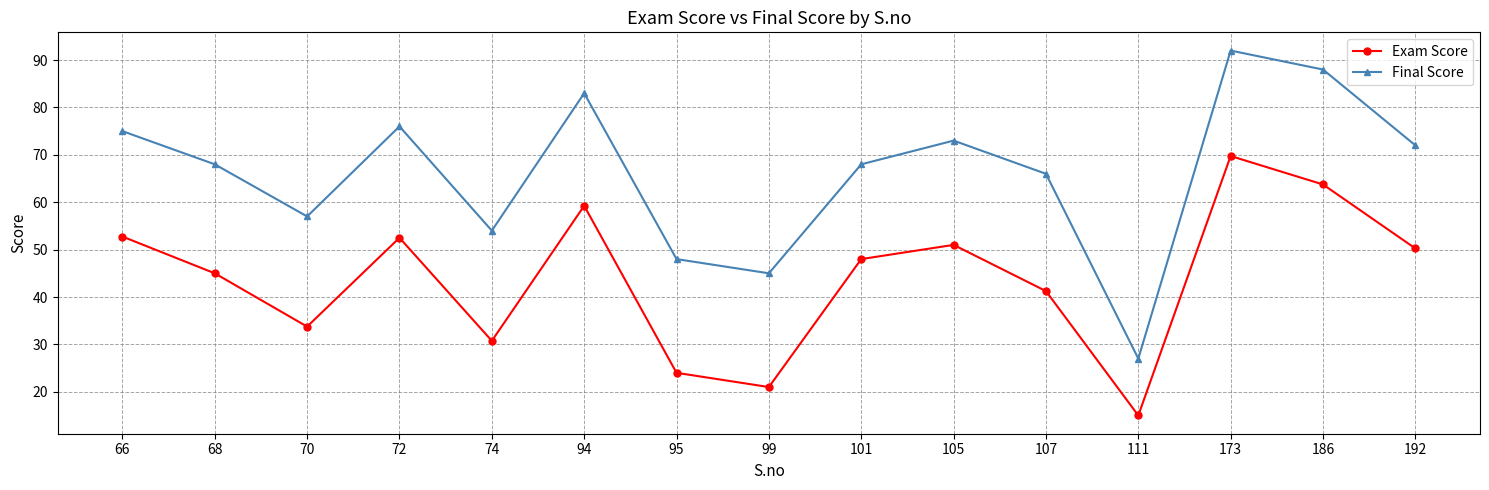

At which category is the sum across all series the highest?

173